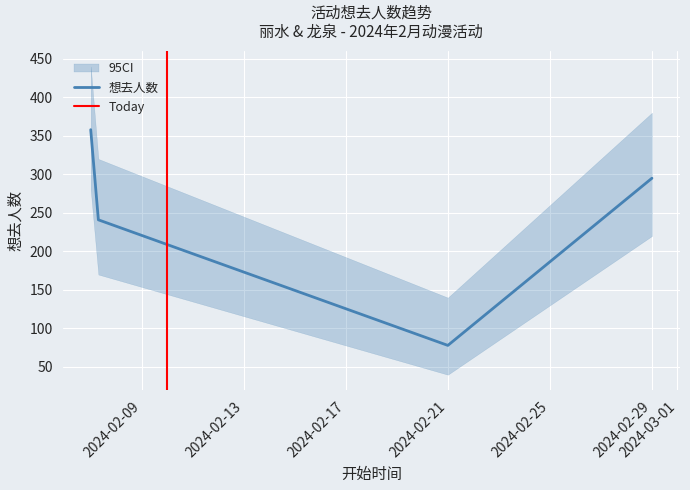

What is the value of the 4th point from the left?

295